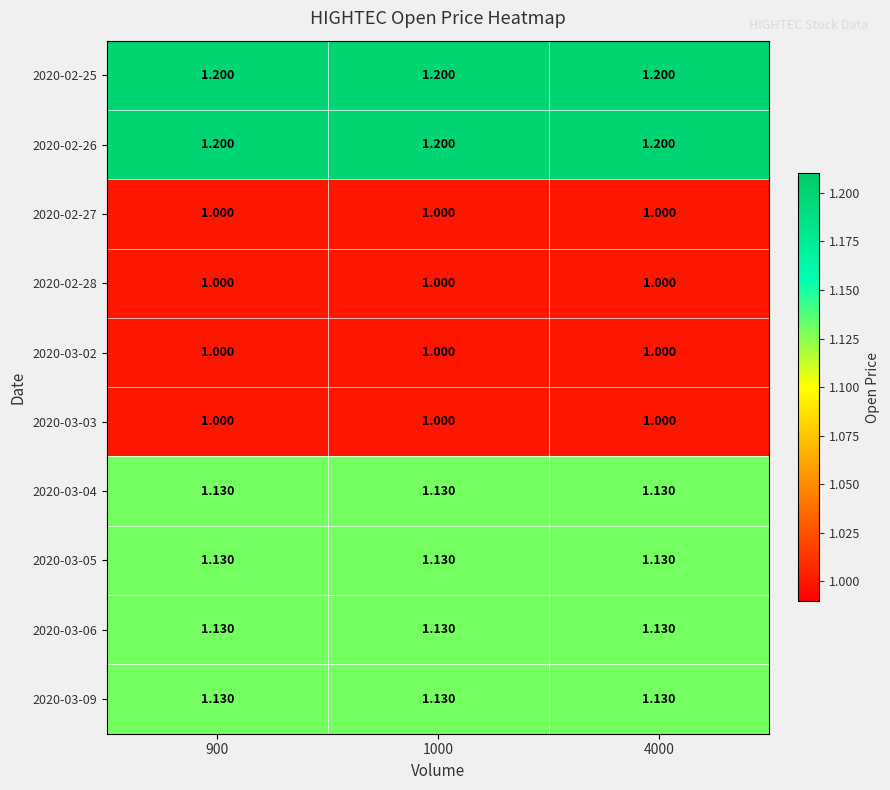

At which category does the chart reach its minimum across all series?

900